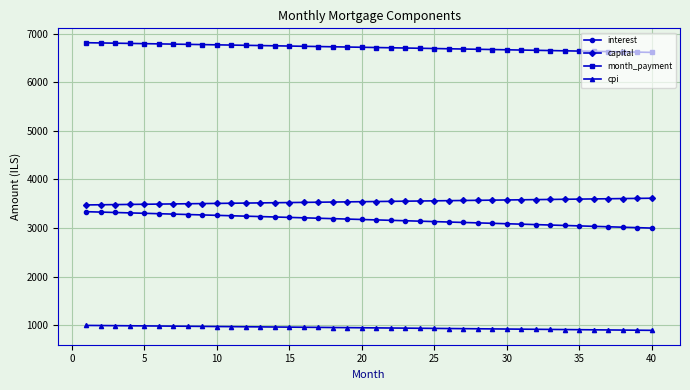

What are all the series names shown in the legend?

interest, capital, month_payment, cpi